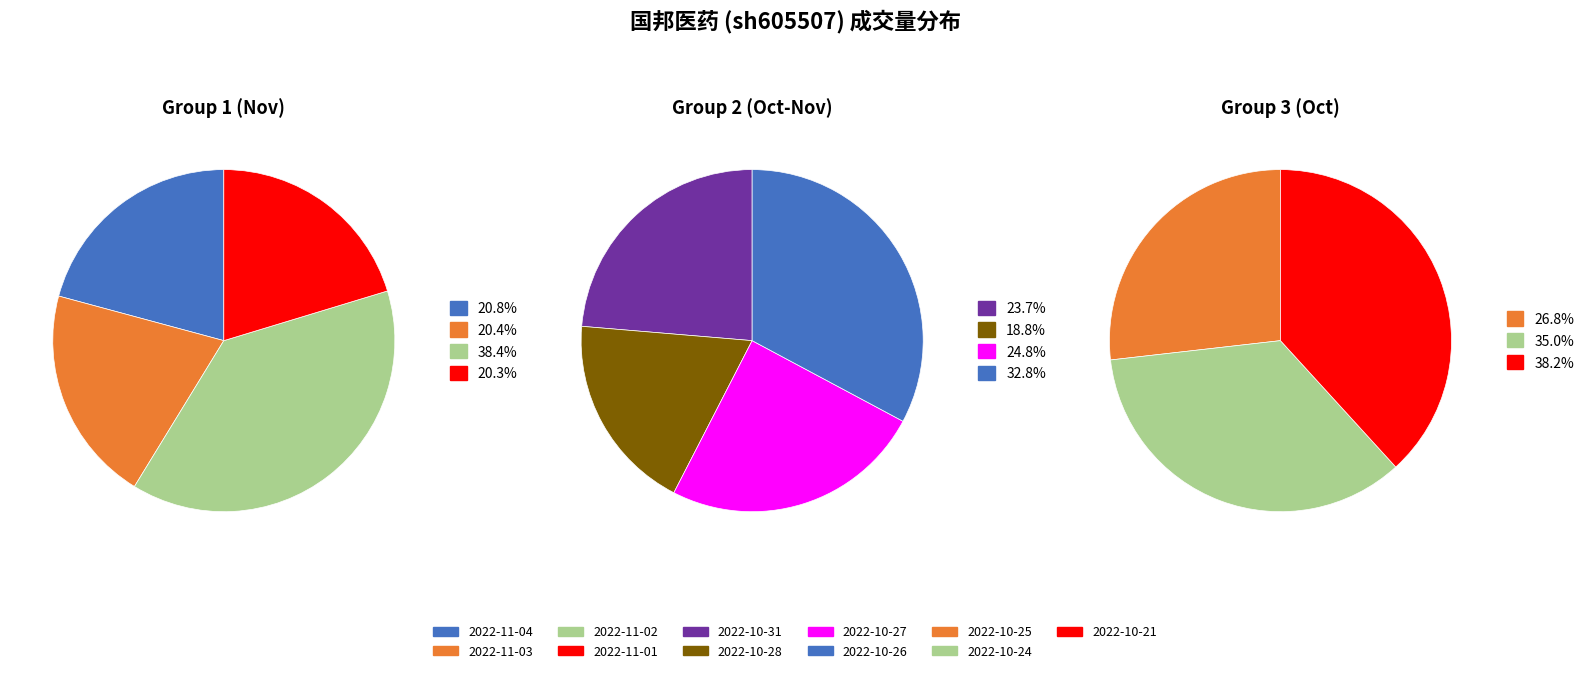

Which slice is the largest?

2022-11-02